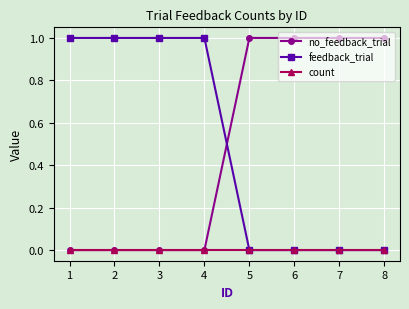

What is the difference between the highest and lowest values at 6?

1